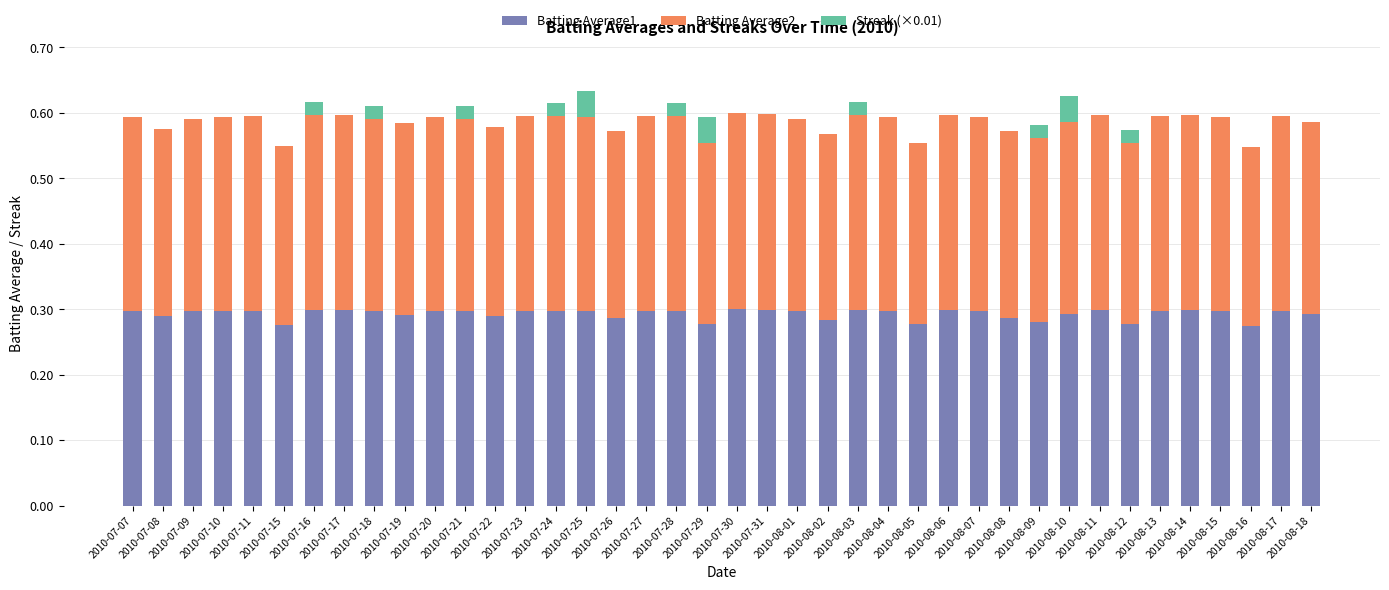

Rank the series at 2010-08-11 from highest to lowest value.

Batting Average1, Batting Average2, Streak (×0.01)